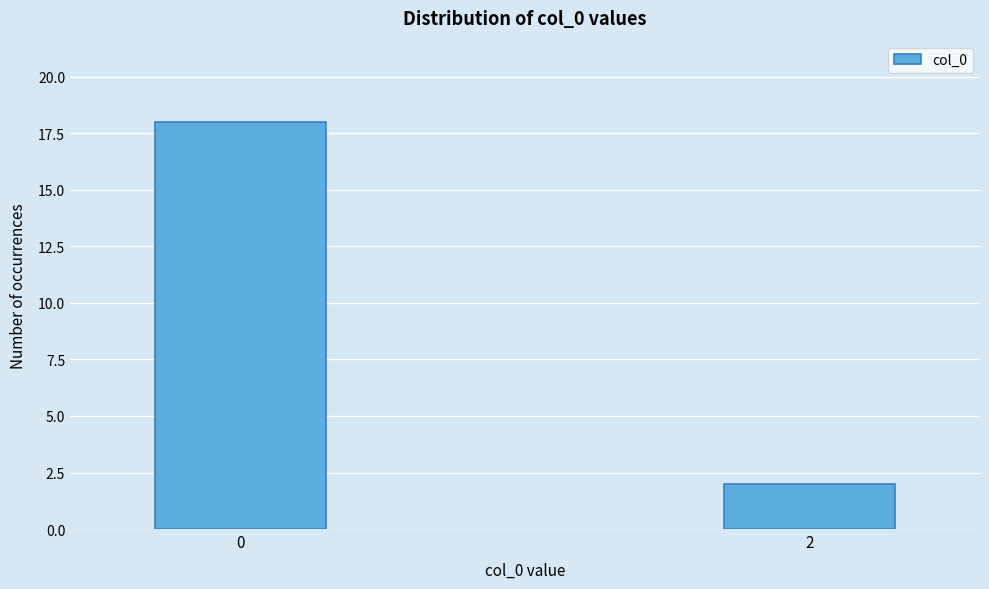

Reading left to right, what are all the values shown in this chart?

18	2